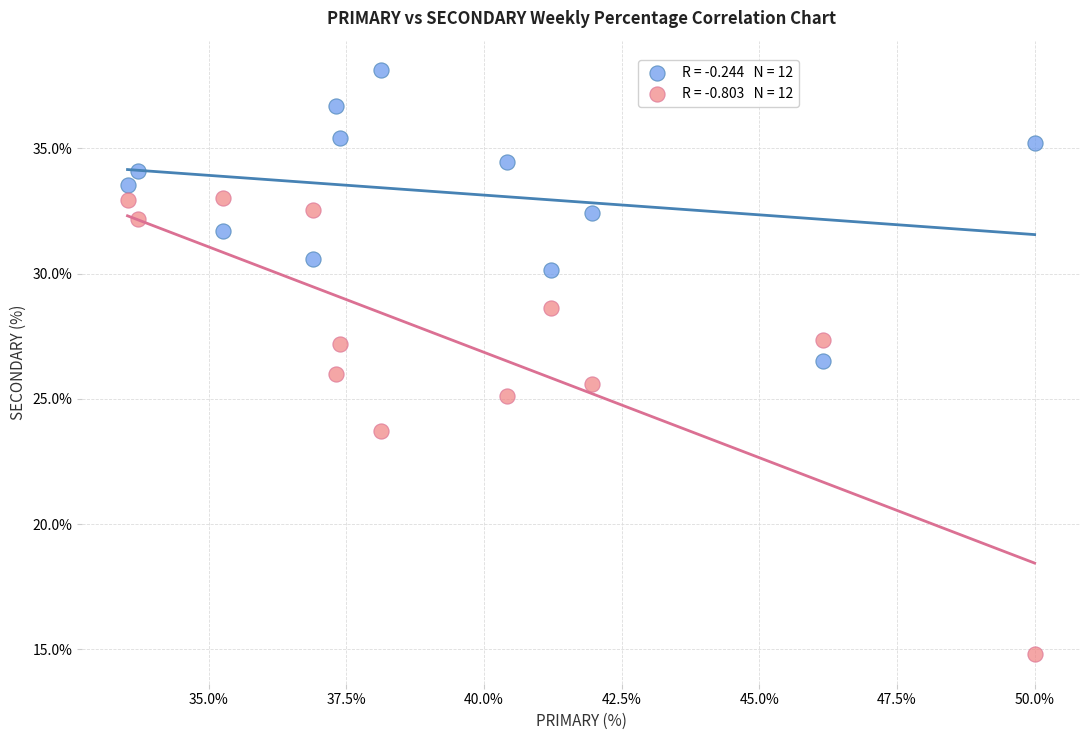

Across all data points, what is the range of Y values (max minus min)?

23.4